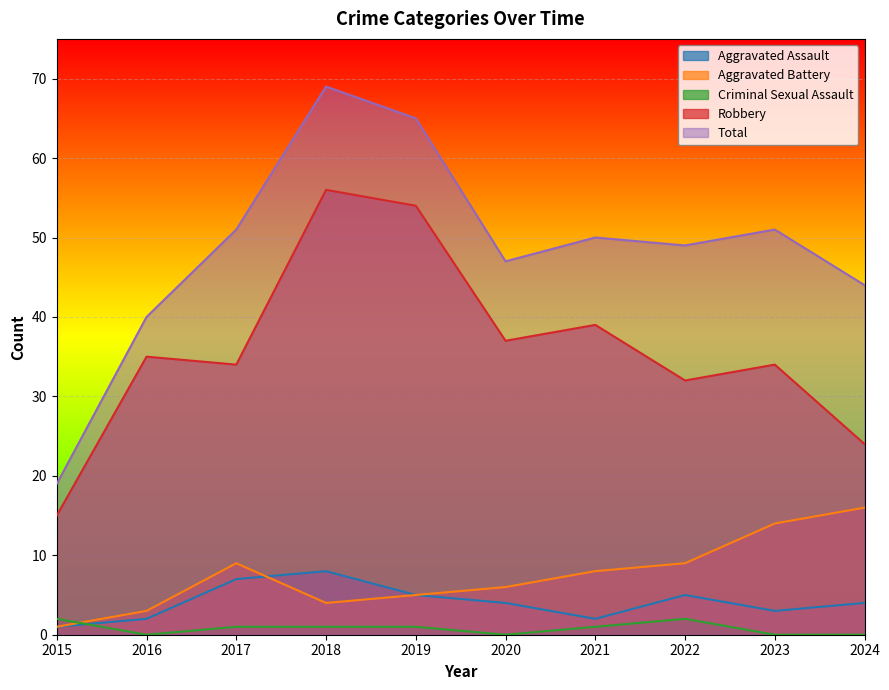

At which label does Robbery first exceed 35?

2018